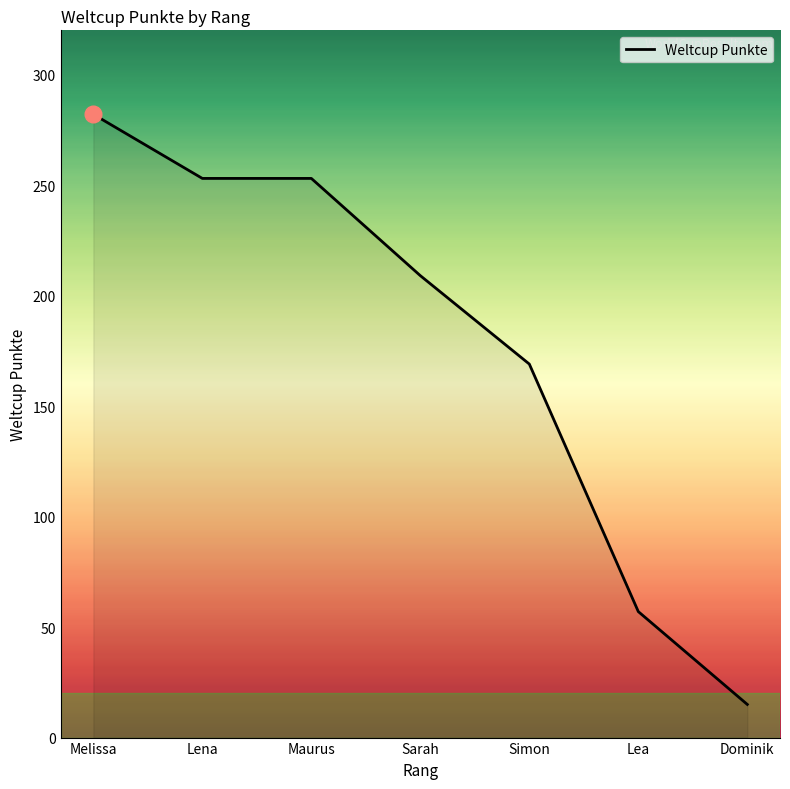

Reading left to right, transcribe all the data shown in this chart.

282	253	253	209	169	57	15